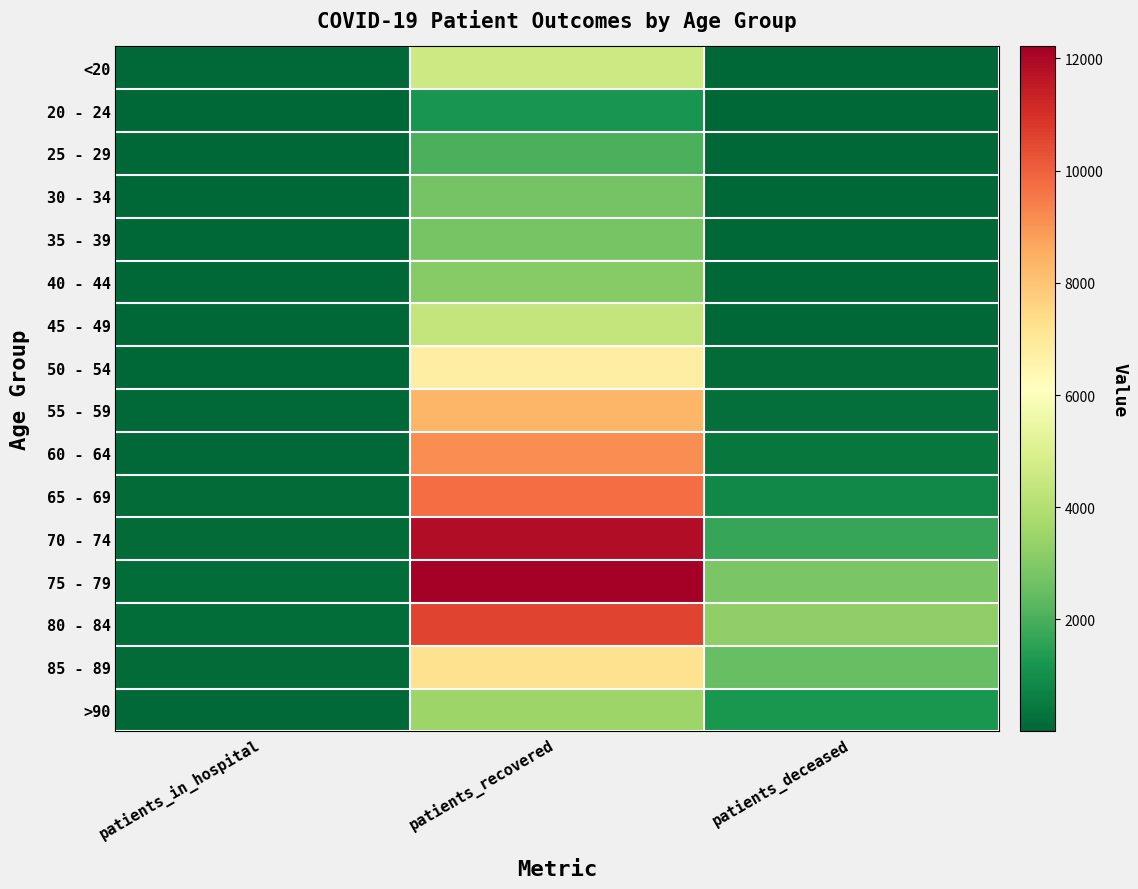

Which series has the largest range (max minus min)?

75 - 79